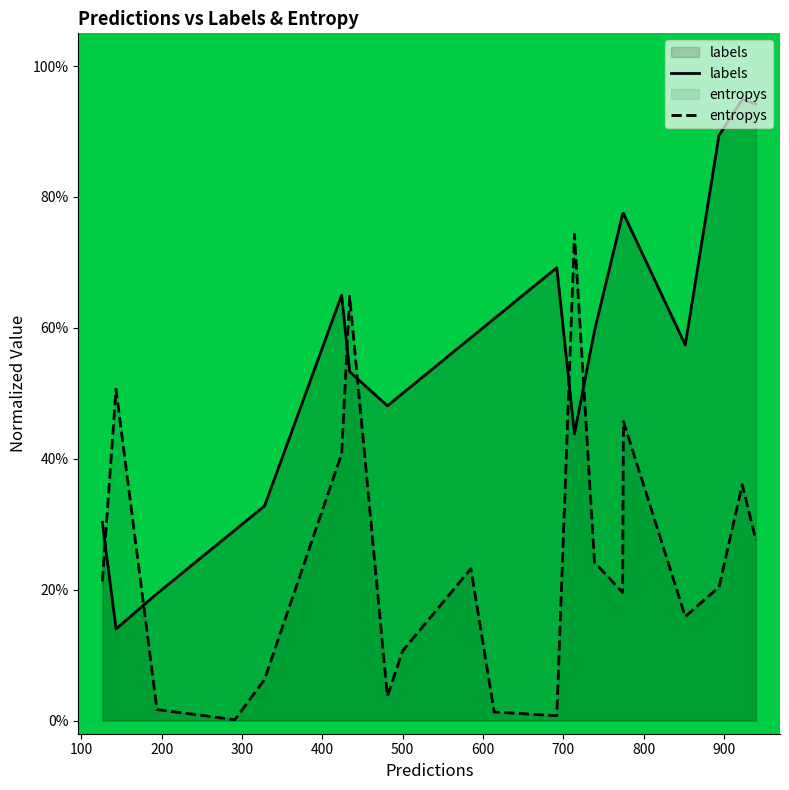

List the series in order of their peak value, highest first.

labels, entropys